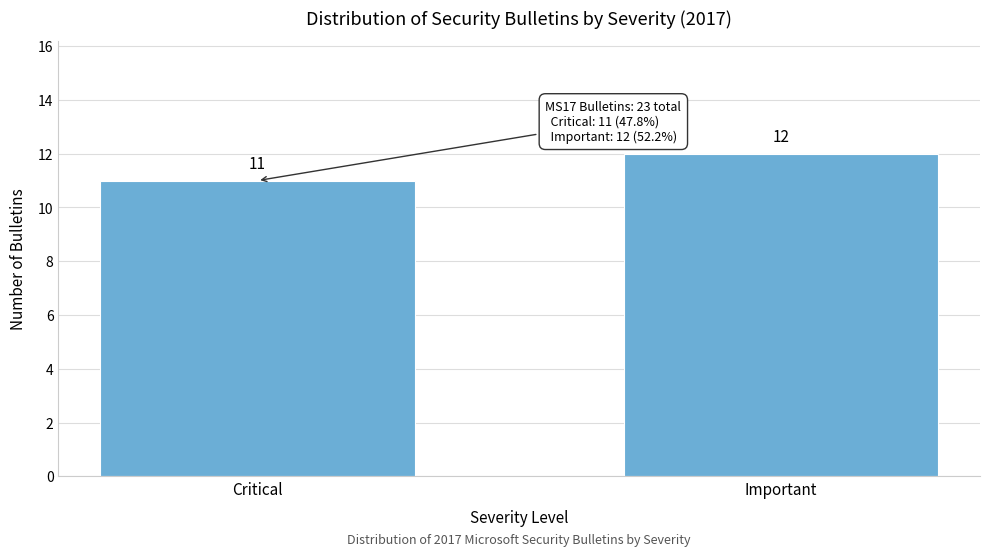

Reading left to right, extract all data points from this chart.

Critical=11	Important=12